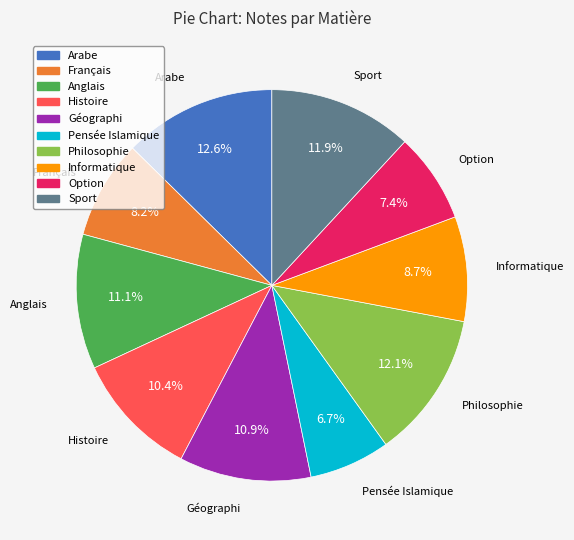

To the nearest percent, what is the combined percentage of Sport and Pensée Islamique?

19%